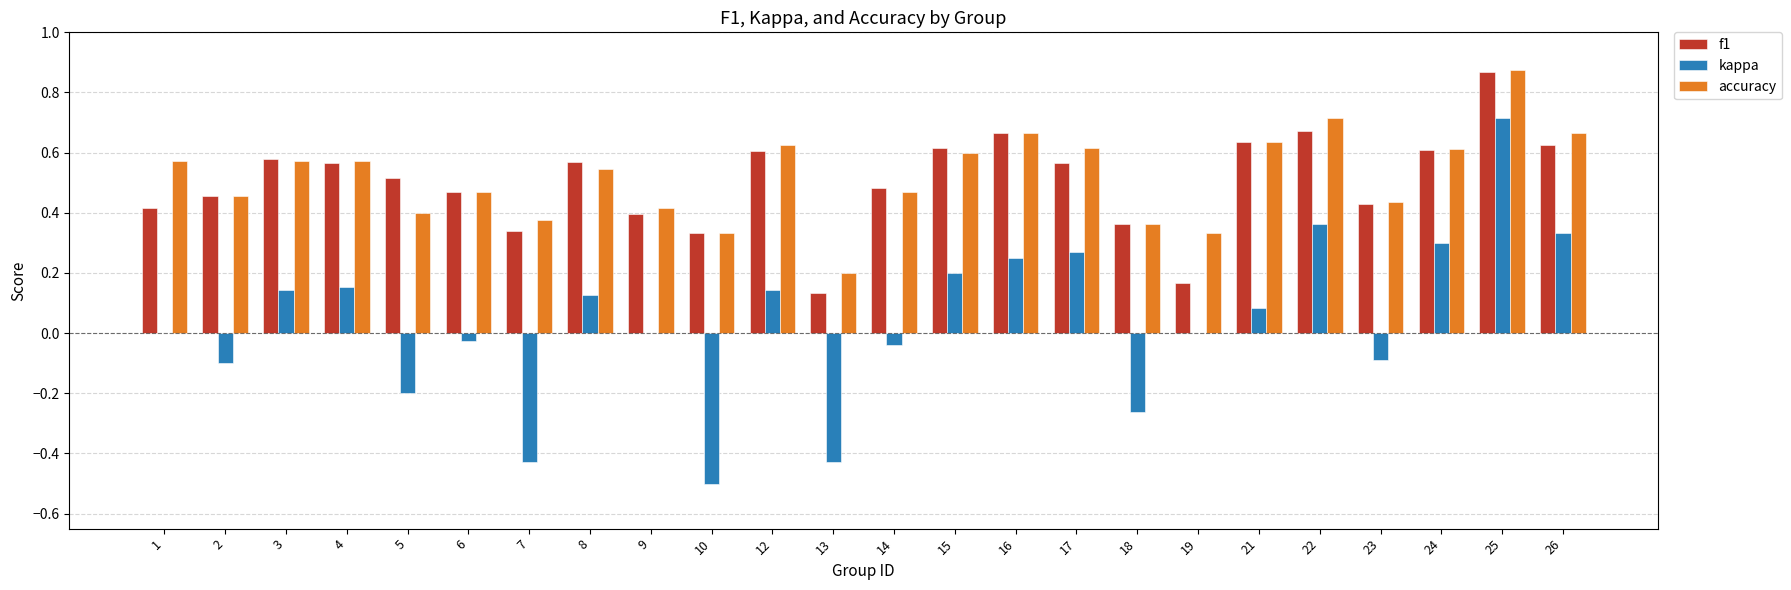

What is the sum of all accuracy values?

12.5